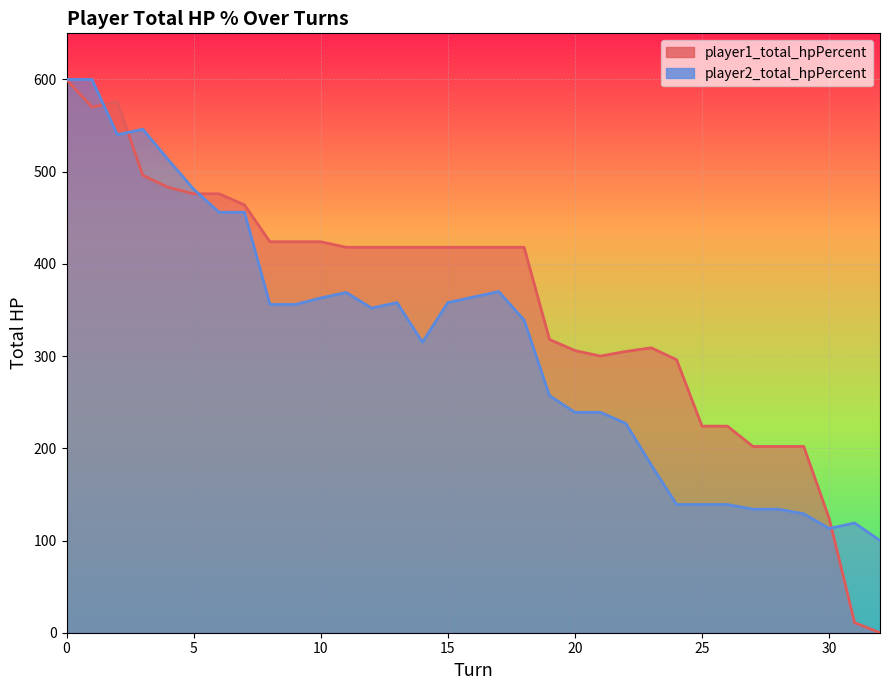

Rank the categories by player2_total_hpPercent value from highest to lowest.

0, 1, 3, 2, 4, 5, 6, 7, 17, 11, 16, 10, 13, 15, 8, 9, 12, 18, 14, 19, 20, 21, 22, 23, 24, 25, 26, 27, 28, 29, 31, 30, 32